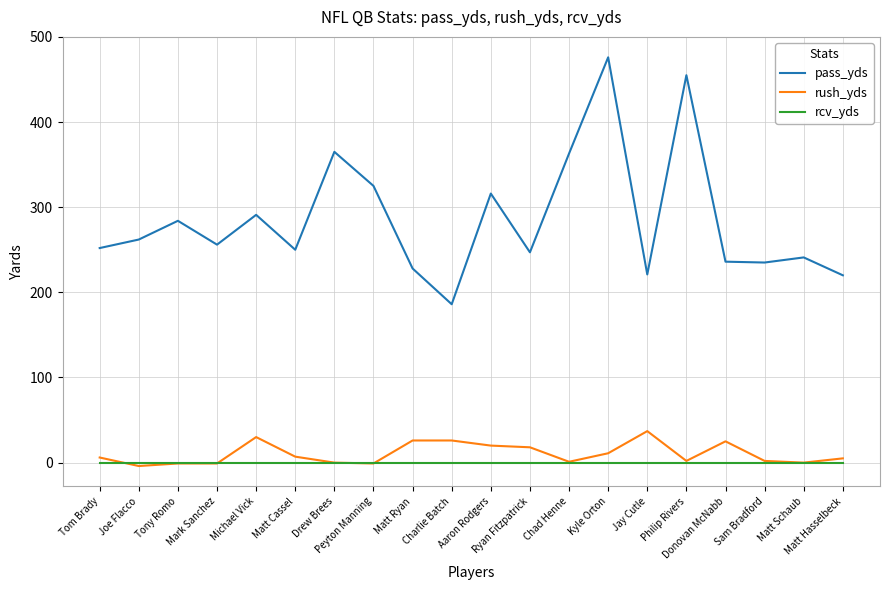

How many values in the pass_yds series are below 256?

10